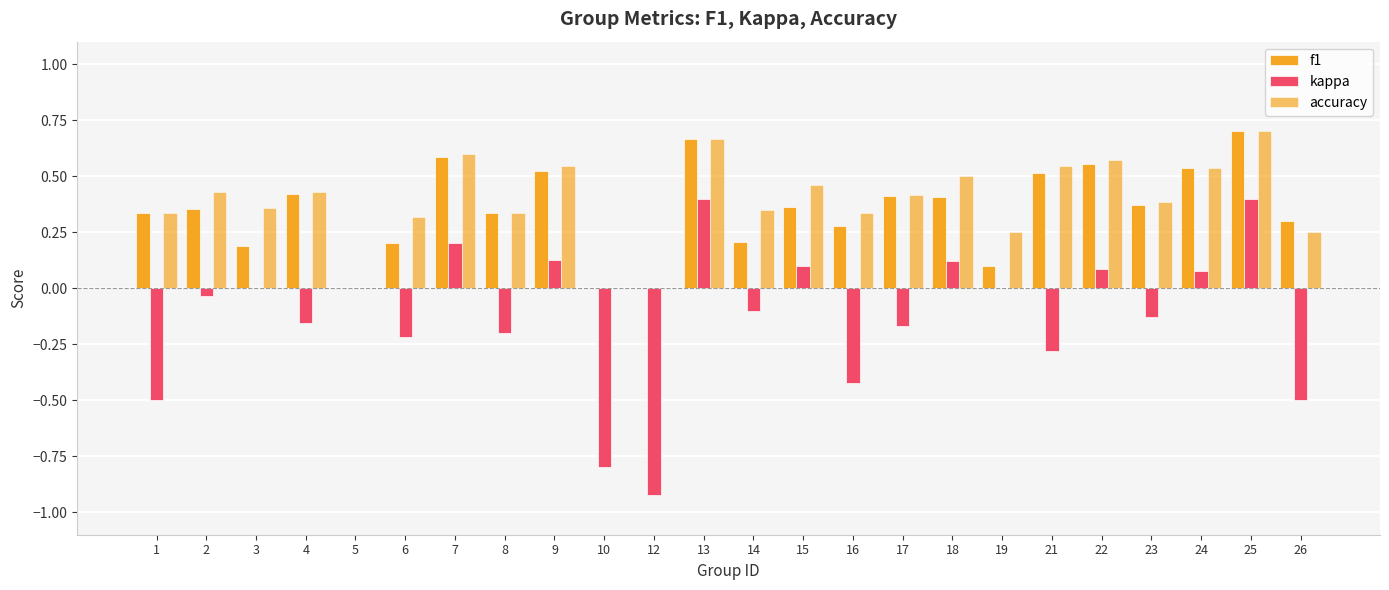

Which series has the widest spread of values?

kappa